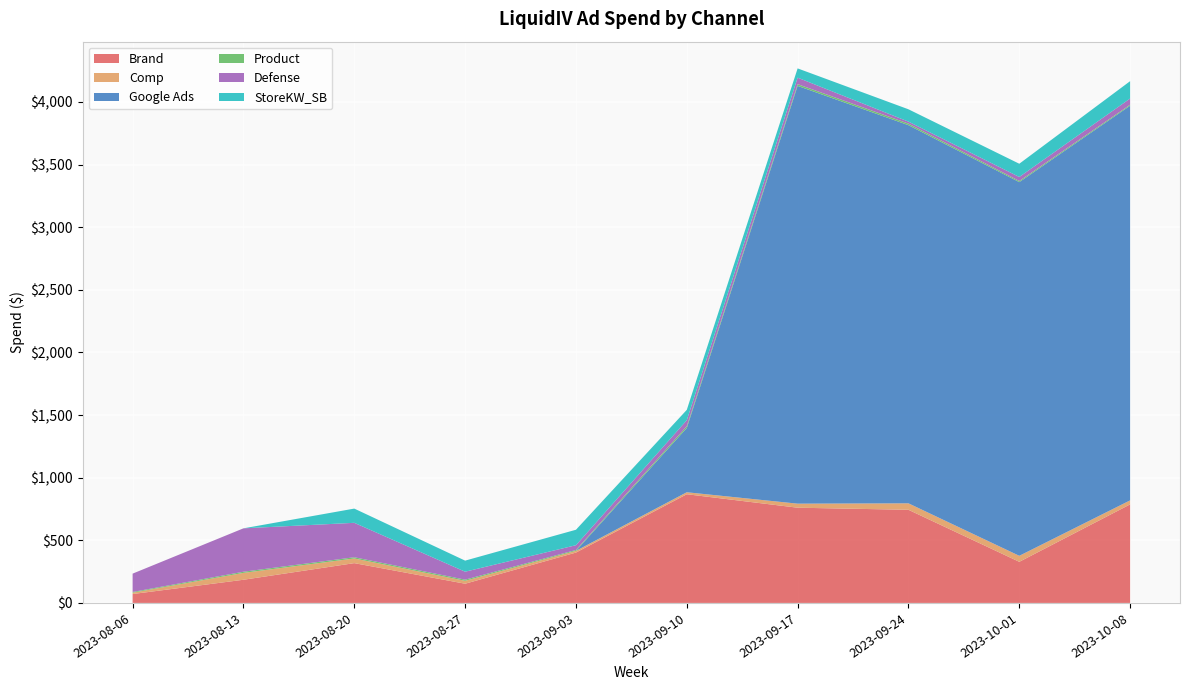

The value of Brand at 2023-09-17 is 1322.5. True or false?

False